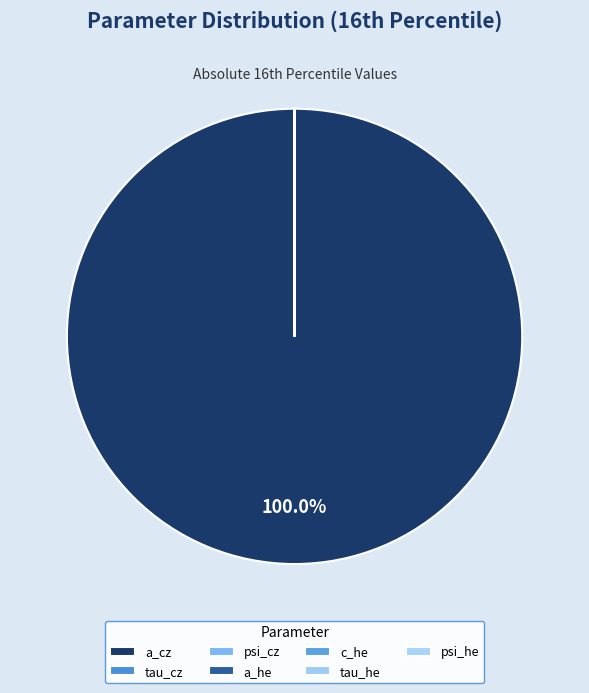

How many segments does this pie chart have?

7